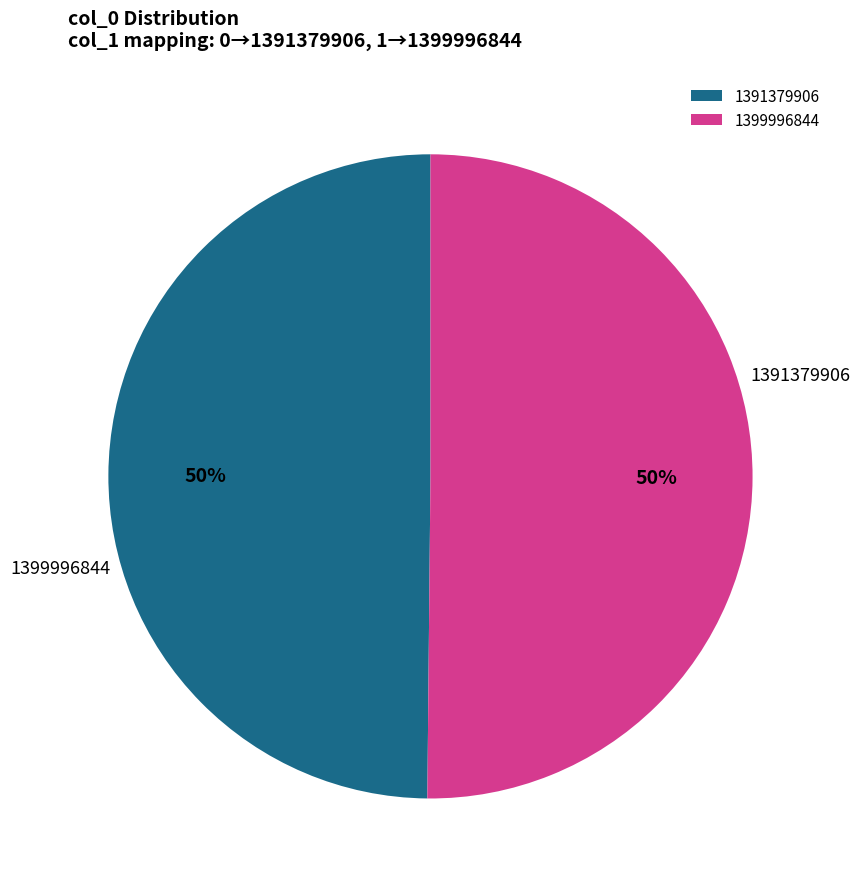

The 1391379906 slice represents 50% of the pie. True or false?

True